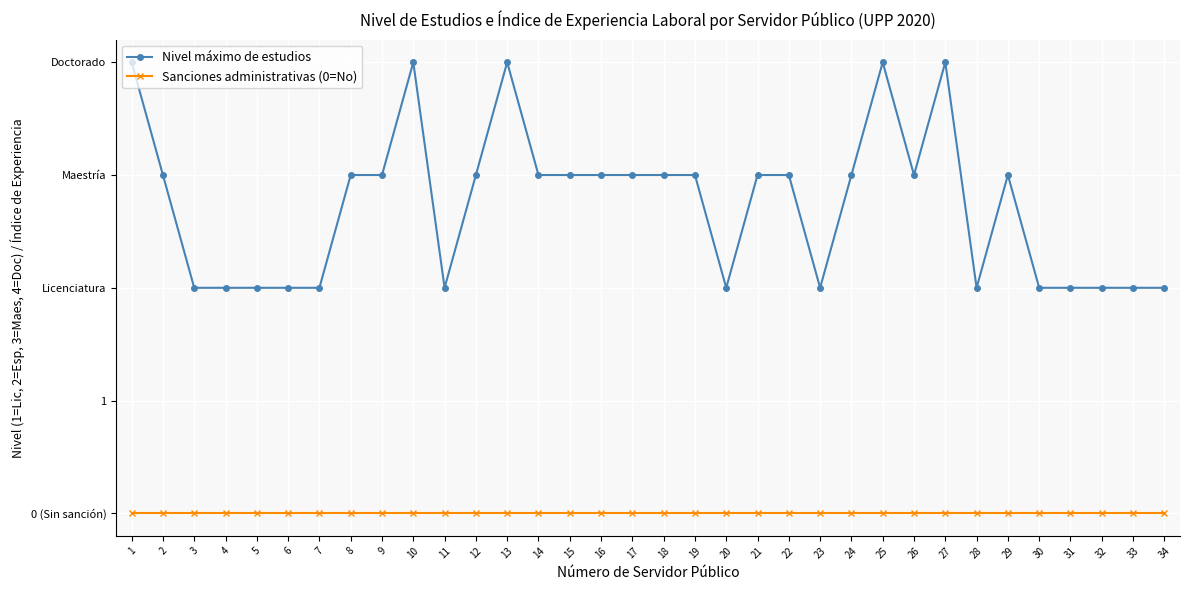

What are all the series names shown in the legend?

Nivel máximo de estudios, Sanciones administrativas (0=No)